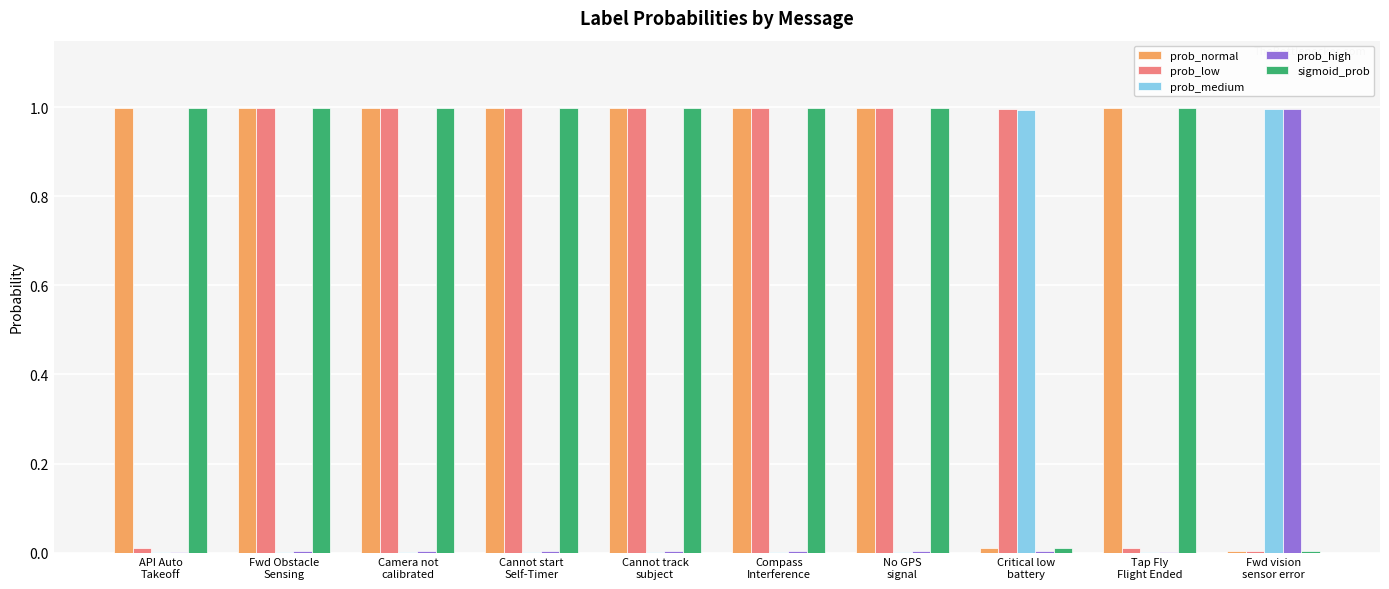

What is the greatest value displayed?

1.0